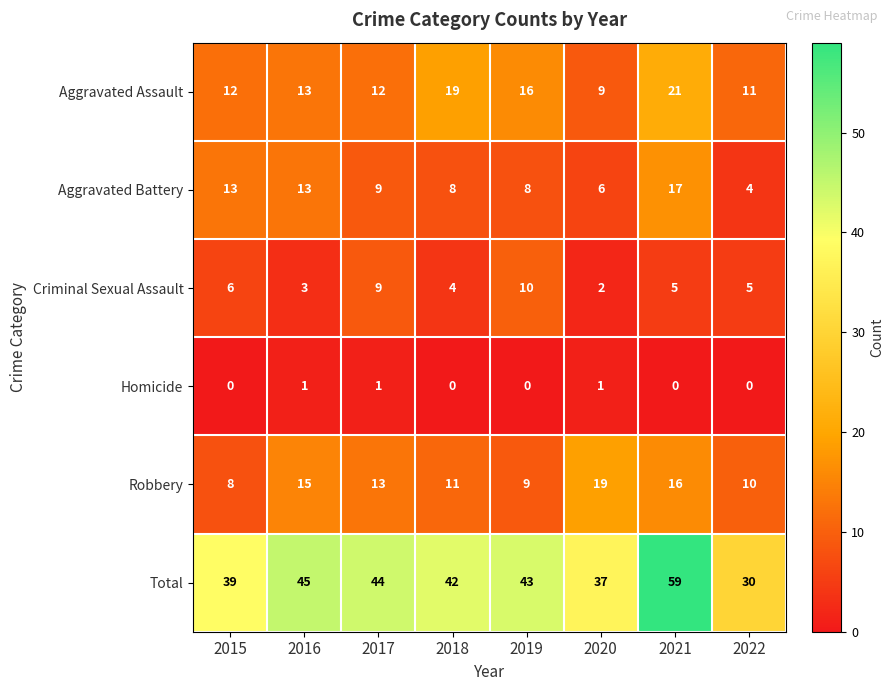

What is the sum of all Robbery values?

101